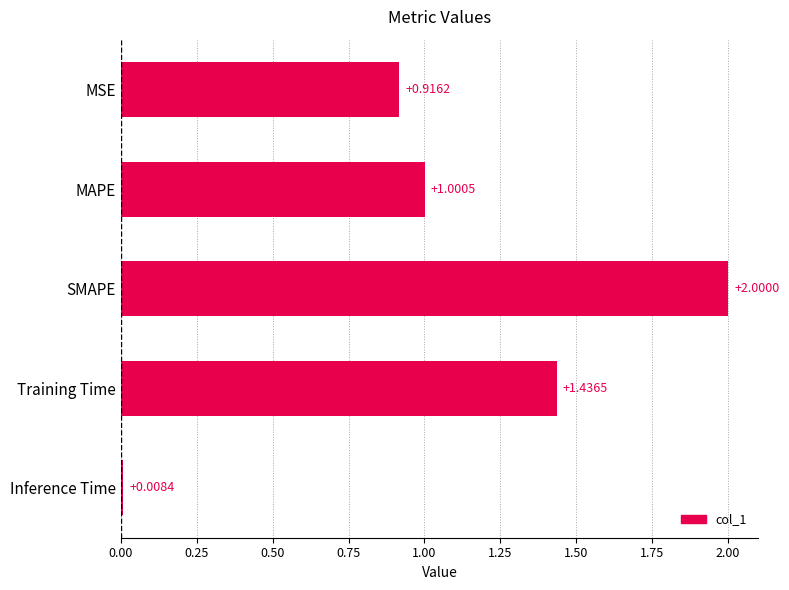

Rank the categories by value from lowest to highest.

Inference Time, MSE, MAPE, Training Time, SMAPE